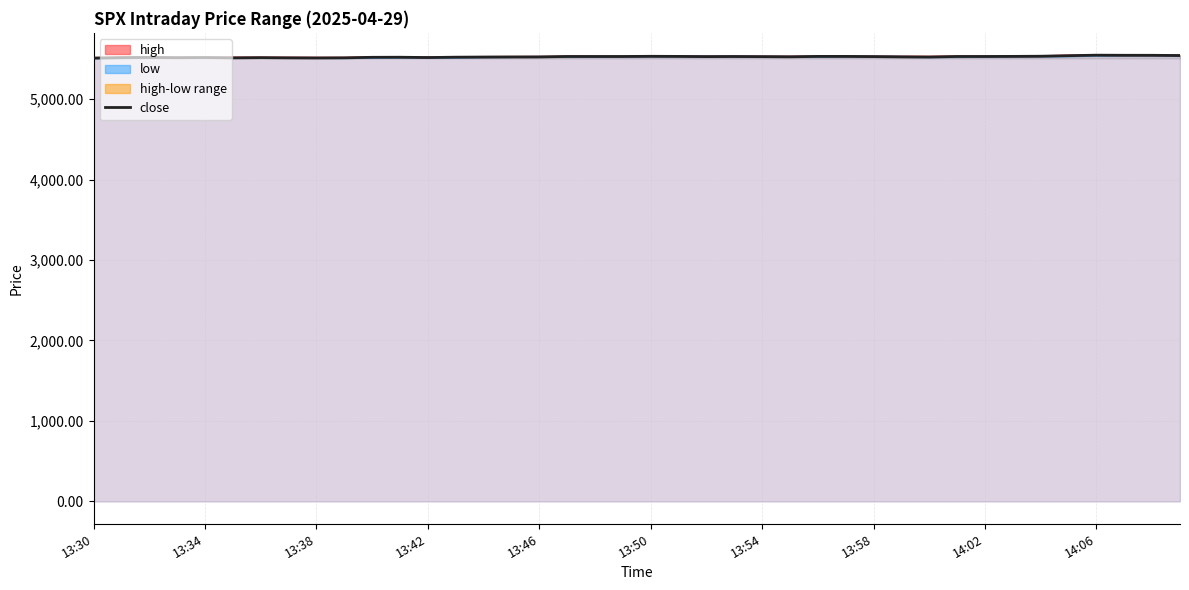

Which series has the largest total across all categories?

high line